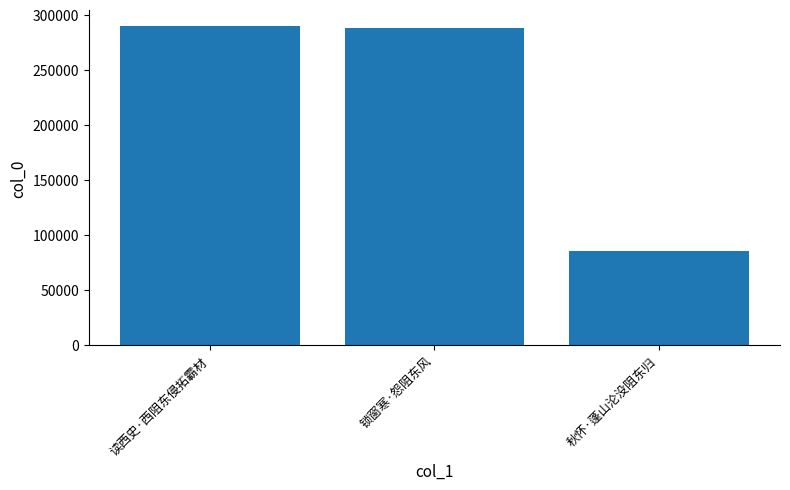

How many data points are less than 288448?

1